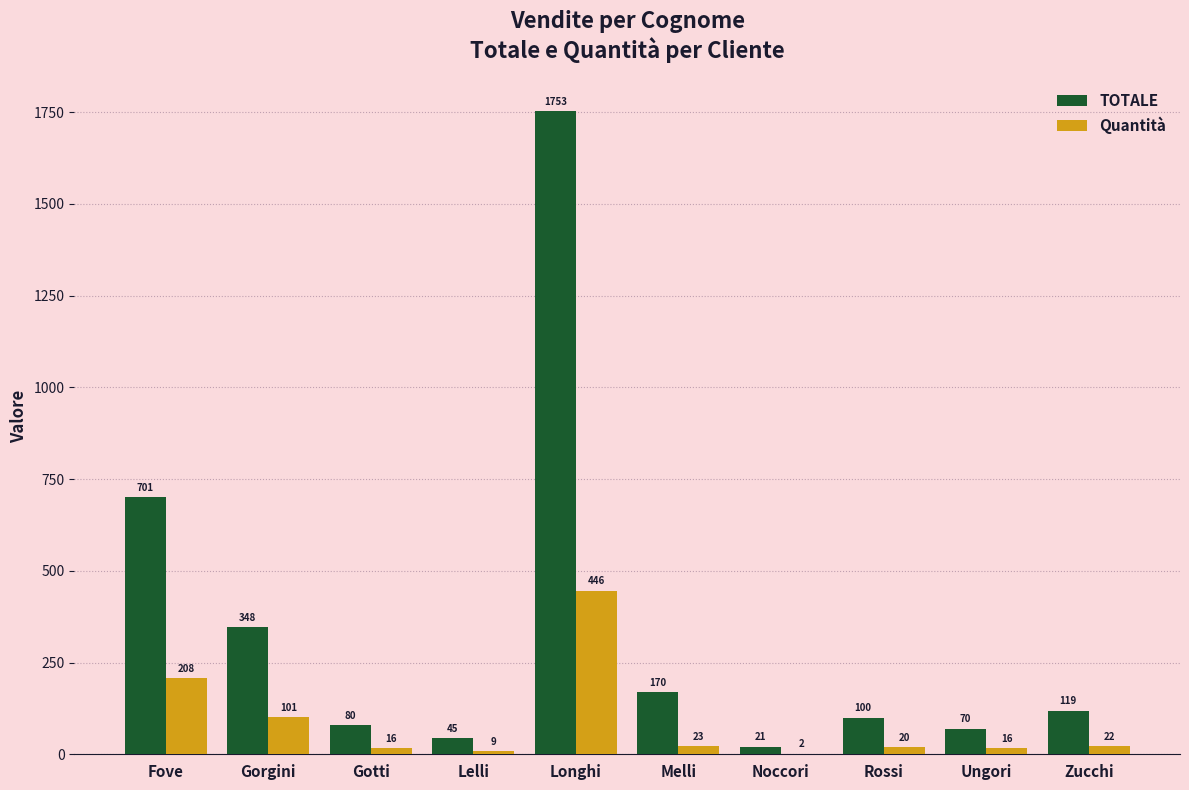

Between Gotti and Zucchi, which series saw the biggest shift?

TOTALE